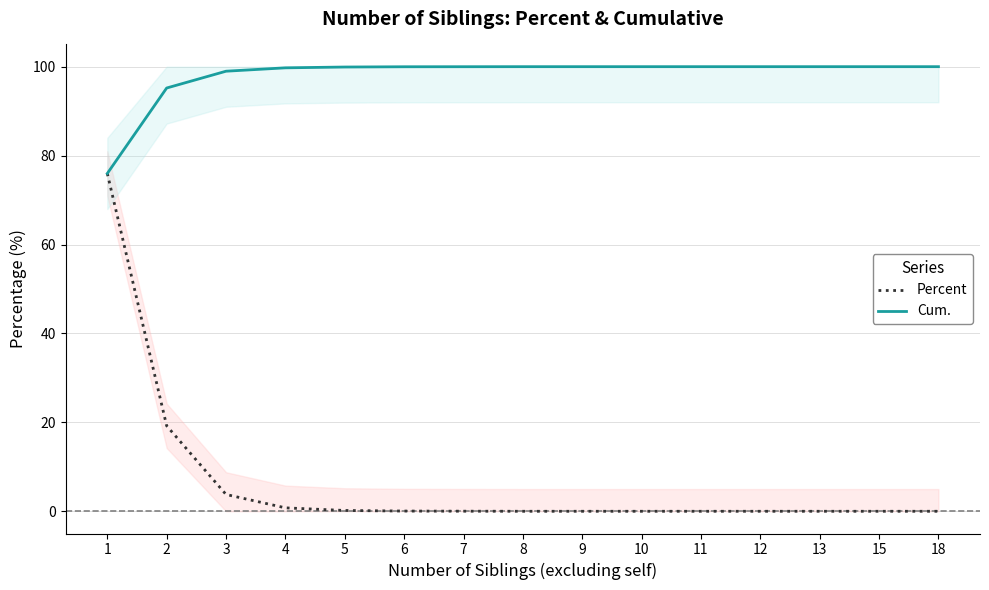

Reading right to left, what are all the values shown in this chart?

Percent: 18=0.0	15=0.0	13=0.0	12=0.0	11=0.0	10=0.0	9=0.0	8=0.0	7=0.0	6=0.1	5=0.2	4=0.8	3=3.8	2=19.2	1=76.0
Cum.: 18=100.0	15=100.0	13=100.0	12=100.0	11=100.0	10=100.0	9=100.0	8=100.0	7=100.0	6=100.0	5=99.9	4=99.7	3=99.0	2=95.2	1=76.0